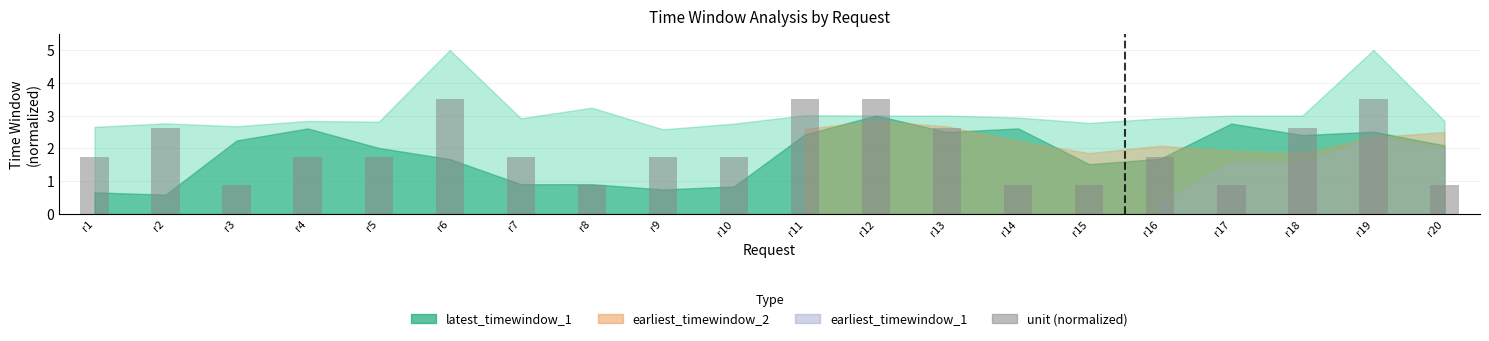

Reading left to right, what are all the values shown in this chart?

1.8	2.6	0.9	1.8	1.8	3.5	1.8	0.9	1.8	1.8	3.5	3.5	2.6	0.9	0.9	1.8	0.9	2.6	3.5	0.9